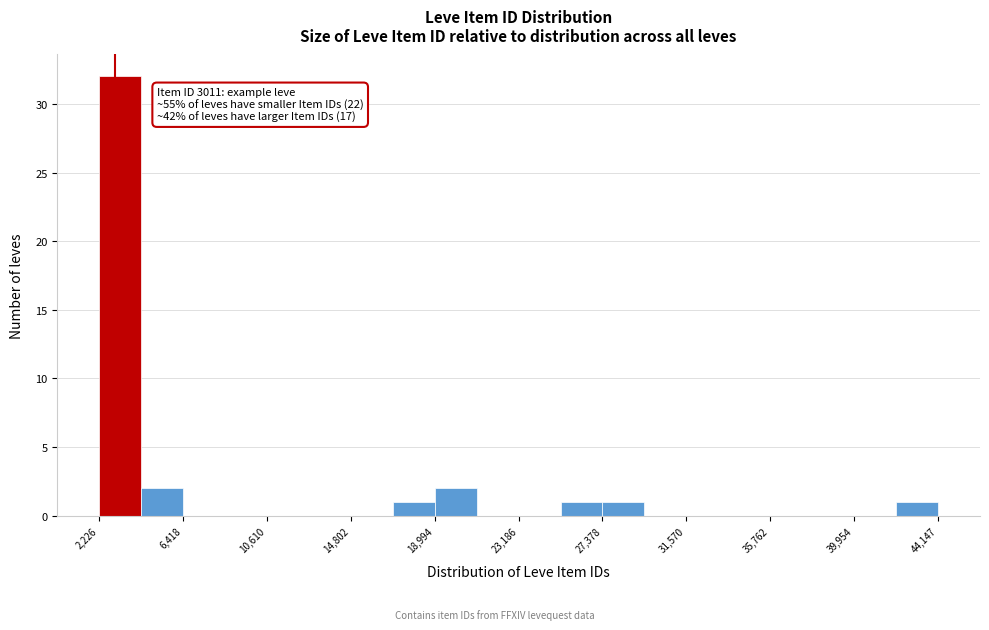

Which range on the x-axis has the tallest bar?

2000 to 4500